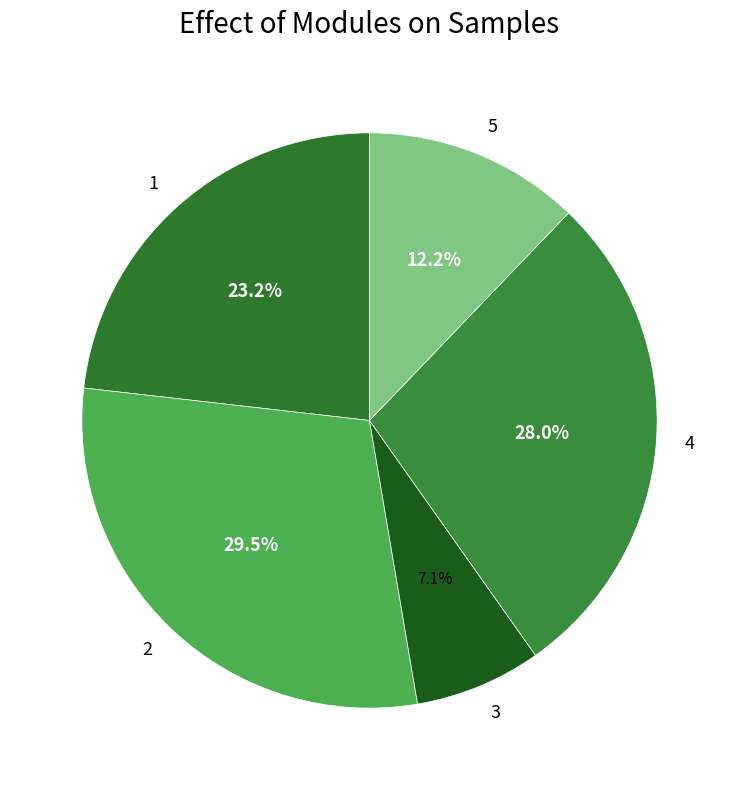

Which has a higher value, 4 or 3?

4